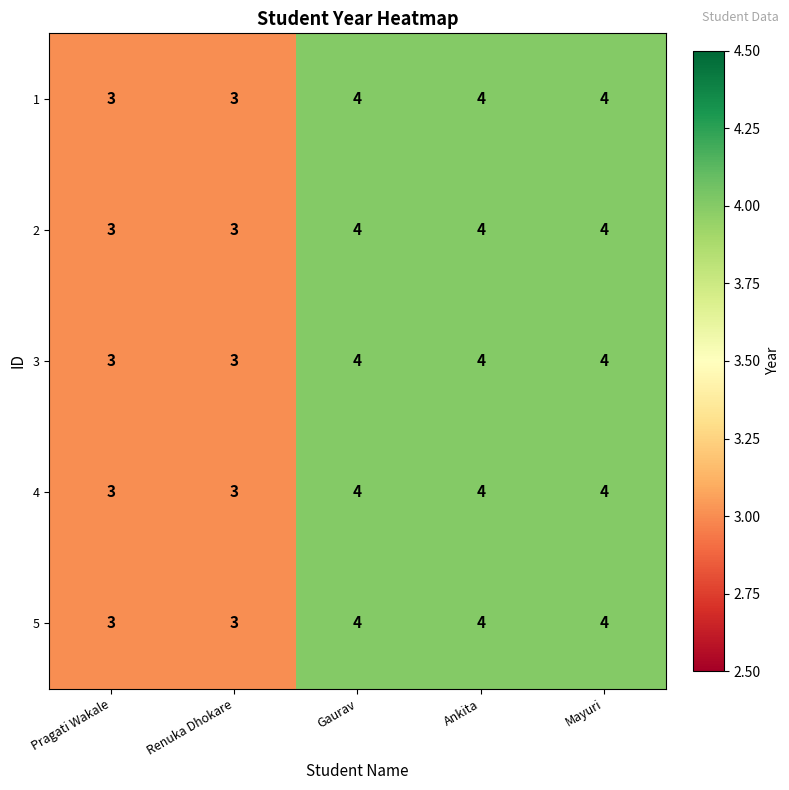

True or false: 5 has a value of 1 at Gaurav.

False